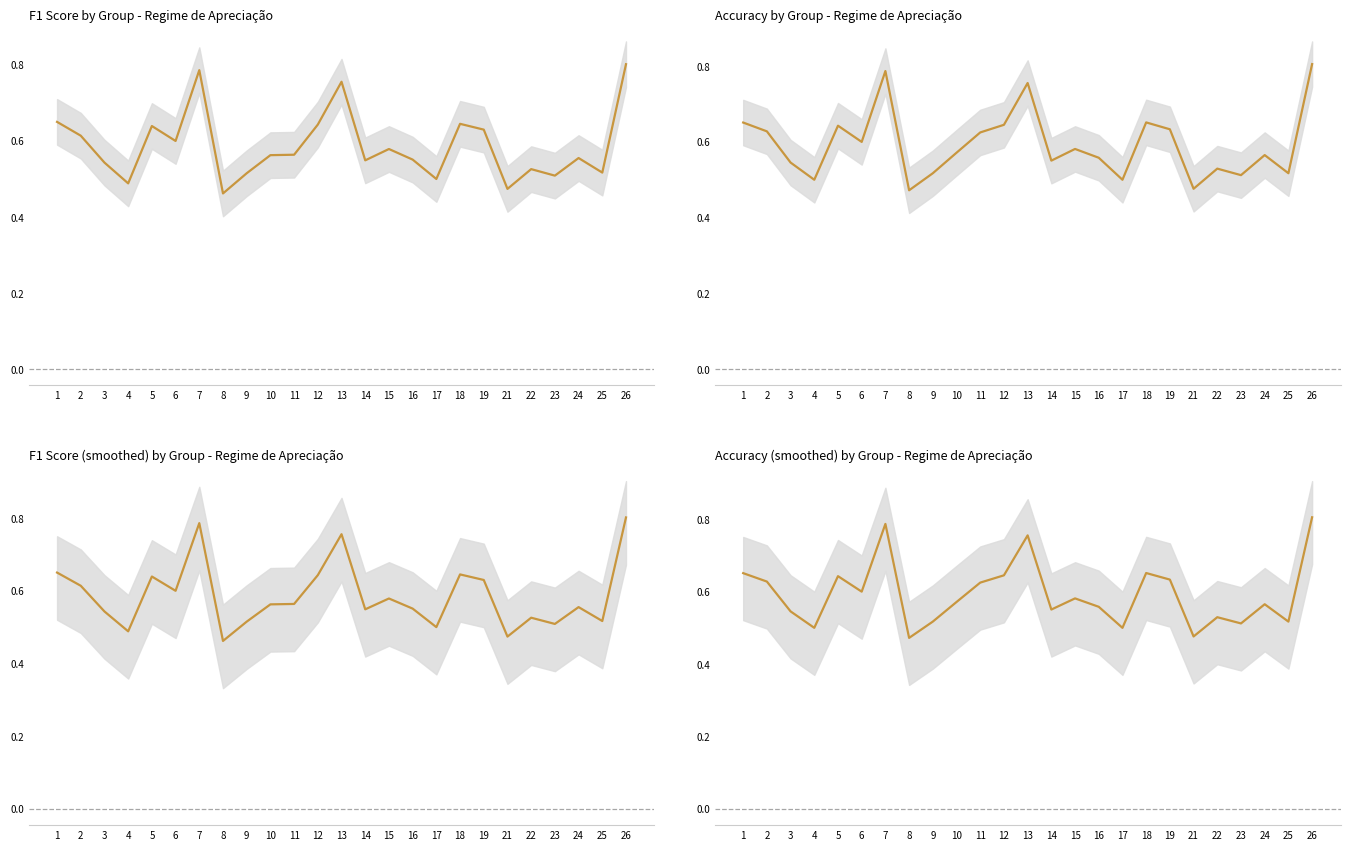

Reading left to right, what are all the values shown in this chart?

f1: 1=0.7	2=0.6	3=0.5	4=0.5	5=0.6	6=0.6	7=0.8	8=0.5	9=0.5	10=0.6	11=0.6	12=0.6	13=0.8	14=0.5	15=0.6	16=0.6	17=0.5	18=0.6	19=0.6	21=0.5	22=0.5	23=0.5	24=0.6	25=0.5	26=0.8
accuracy: 1=0.7	2=0.6	3=0.5	4=0.5	5=0.6	6=0.6	7=0.8	8=0.5	9=0.5	10=0.6	11=0.6	12=0.6	13=0.8	14=0.6	15=0.6	16=0.6	17=0.5	18=0.7	19=0.6	21=0.5	22=0.5	23=0.5	24=0.6	25=0.5	26=0.8